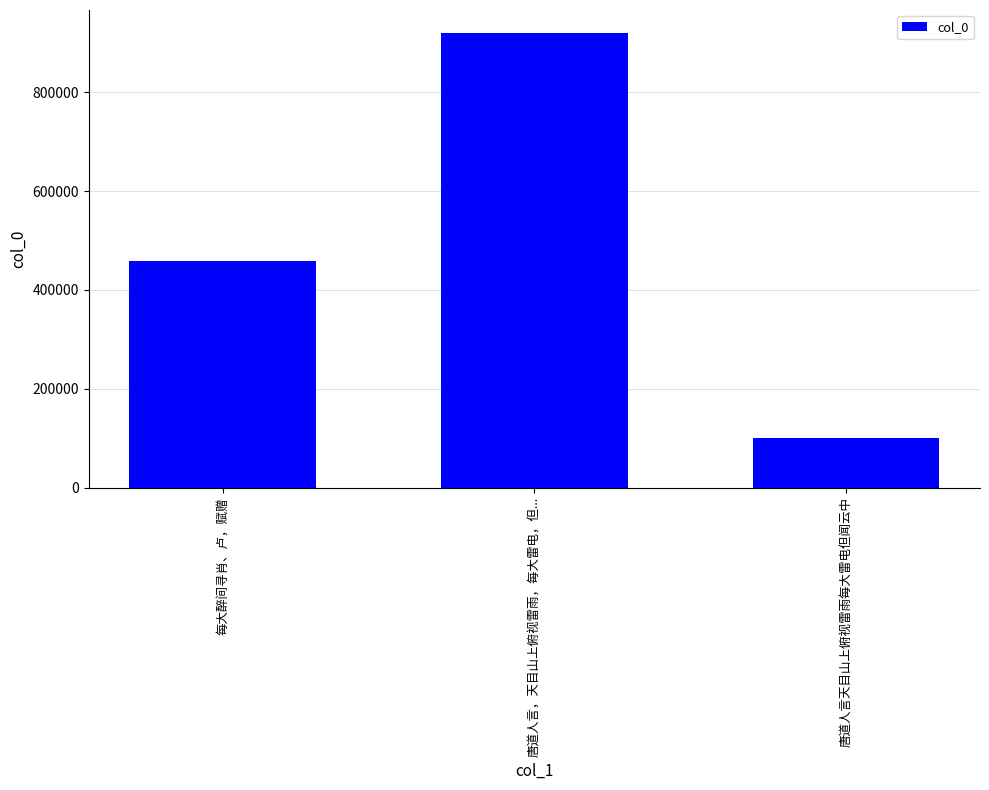

Is it true that the value at 每大醉间寻肖、卢，赋赠 is 457966?

True